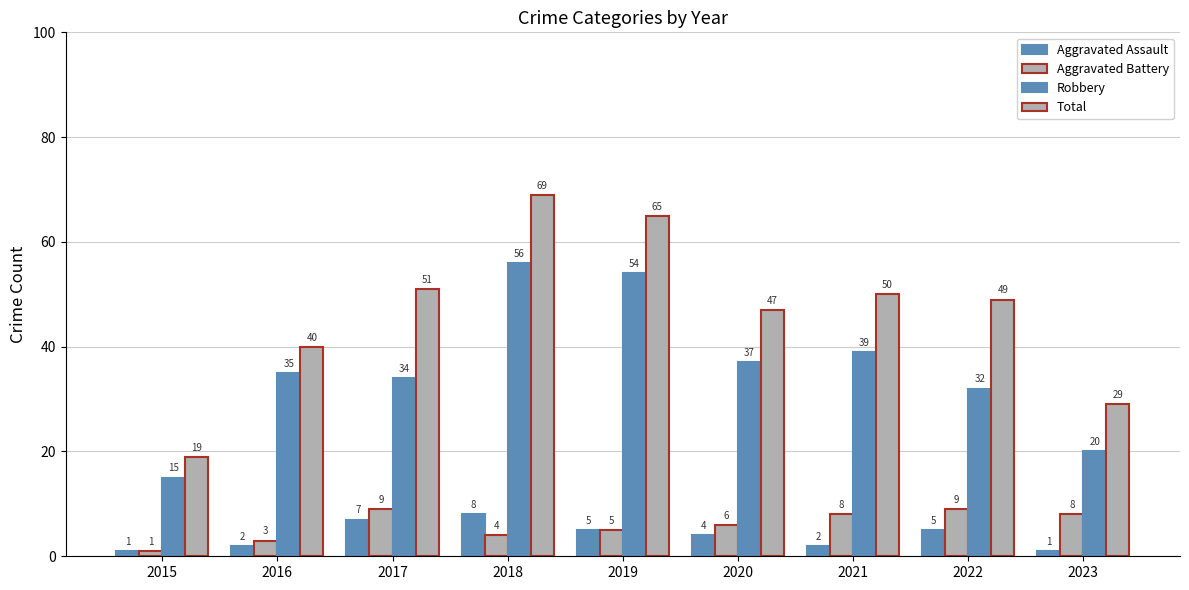

Read the Robbery value at 2020.

37